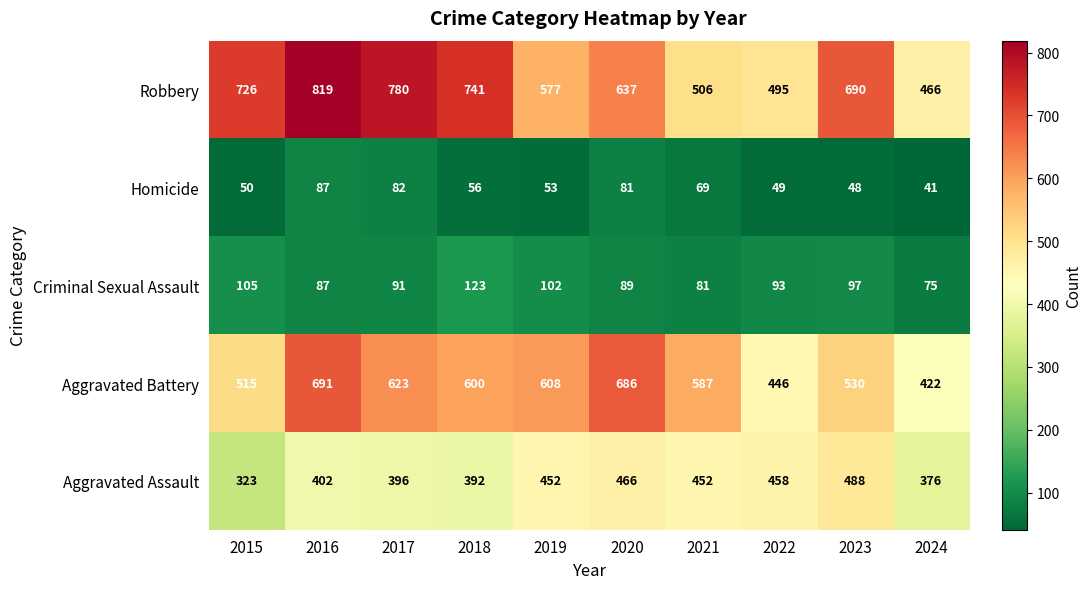

Which label corresponds to the largest value in the chart?

2016